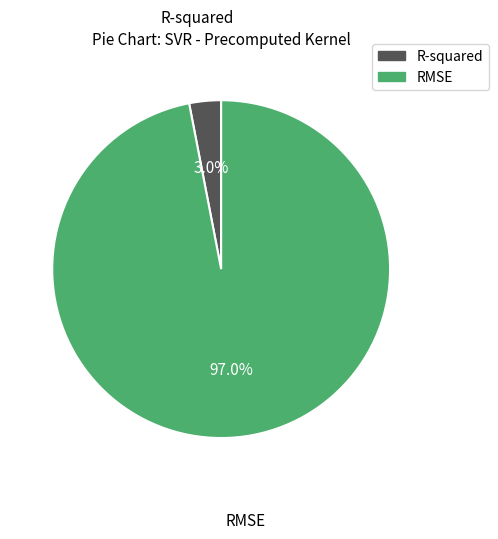

Which has a higher value, R-squared or RMSE?

RMSE